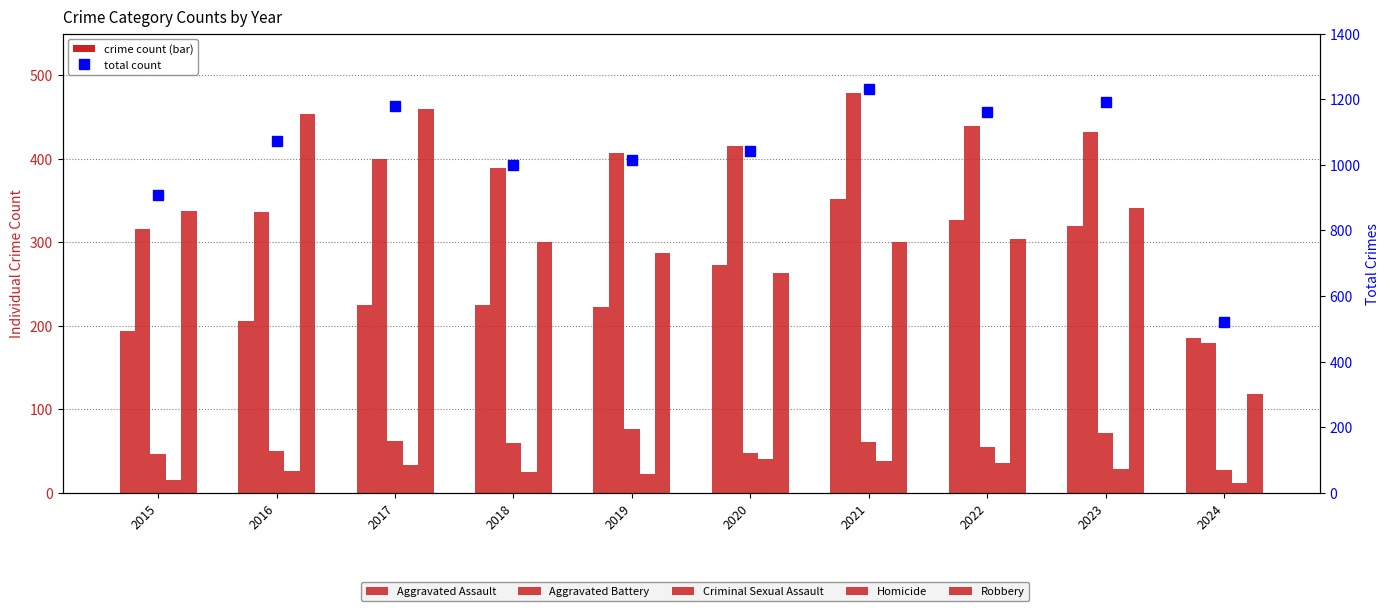

True or false: Criminal Sexual Assault has a value of 77 at 2019.

True